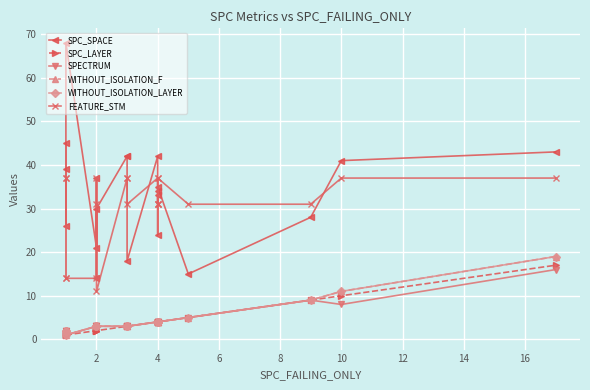

Is this an area chart (filled region under the line)?

No